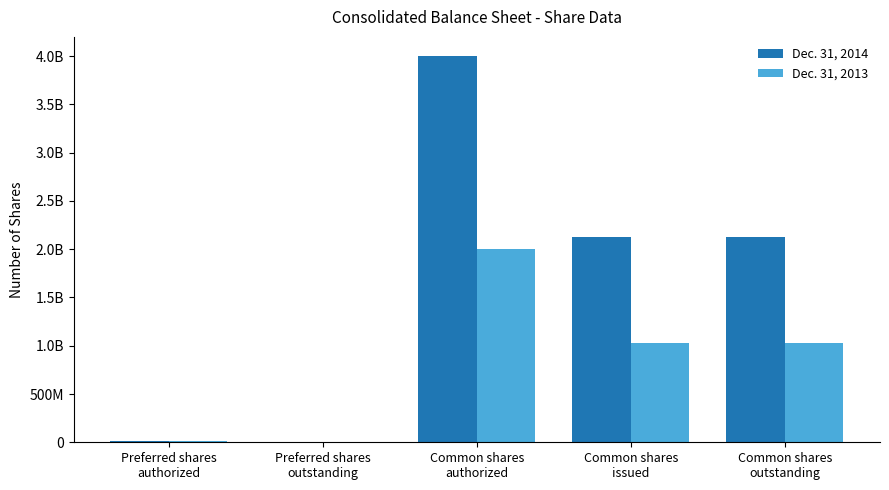

Reading left to right, extract all data points from this chart.

Dec. 31, 2014: Preferred shares
authorized=10000000	Preferred shares
outstanding=0	Common shares
authorized=4000000000	Common shares
issued=2125147116	Common shares
outstanding=2125147116
Dec. 31, 2013: Preferred shares
authorized=10000000	Preferred shares
outstanding=0	Common shares
authorized=2000000000	Common shares
issued=1030677076	Common shares
outstanding=1030677076